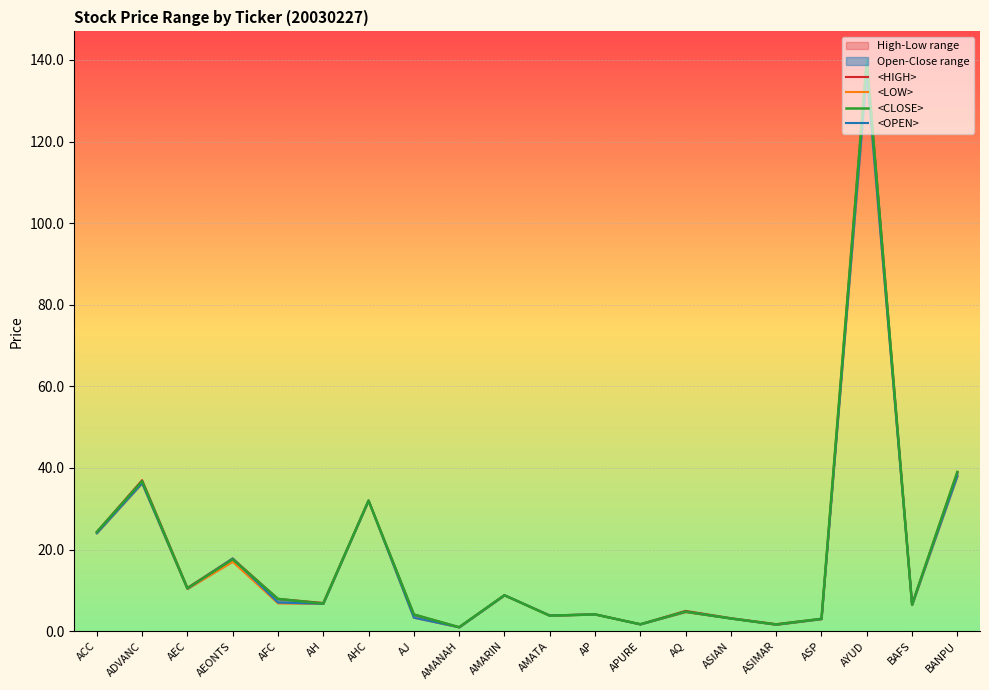

What is the difference between the maximum and minimum values in the <LOW> series?

136.1